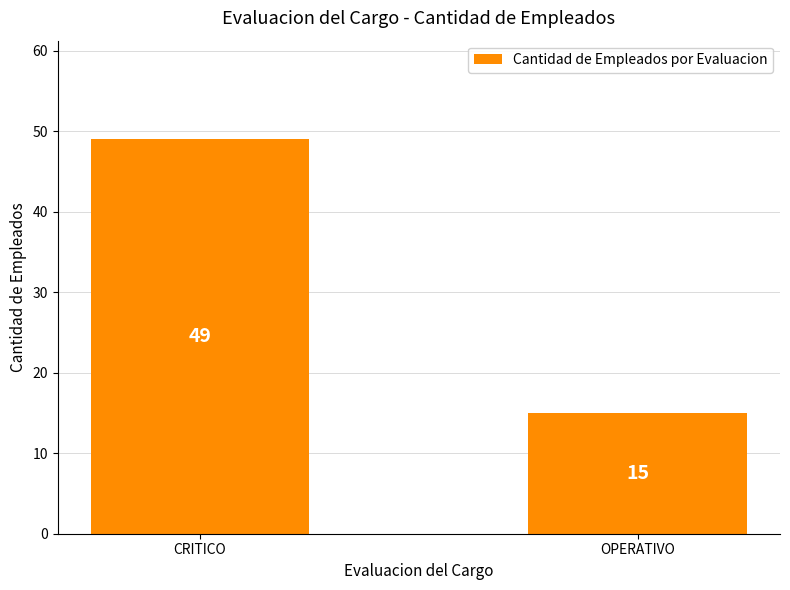

Reading left to right, extract all data points from this chart.

49	15